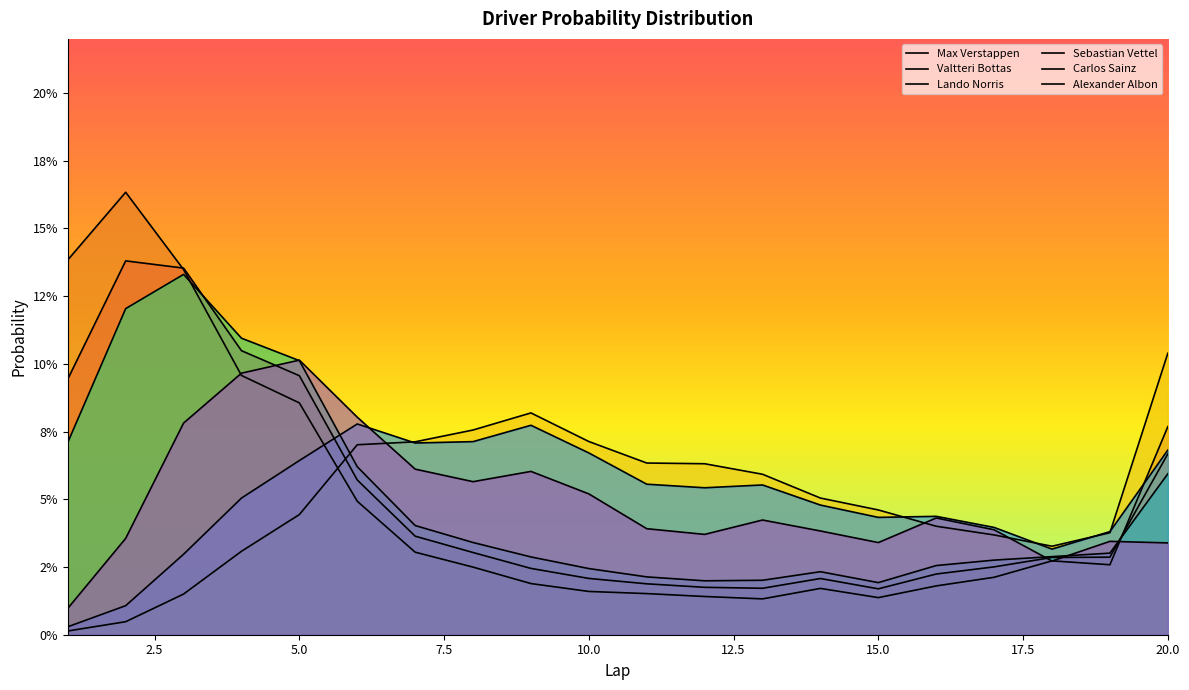

Where is the first local minimum for Lando Norris?

18